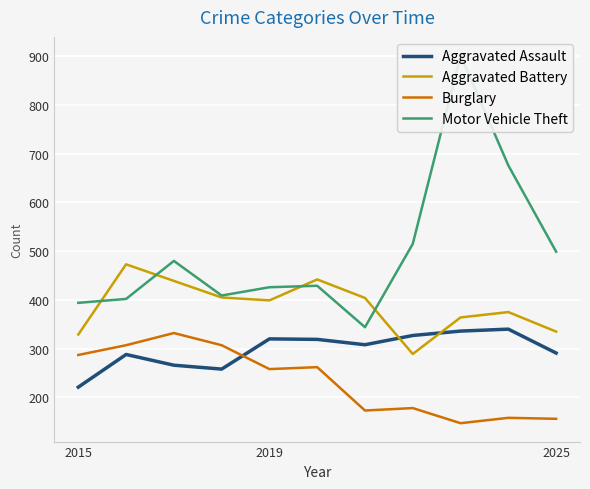

The Aggravated Battery series shows 176 at 2019. True or false?

False